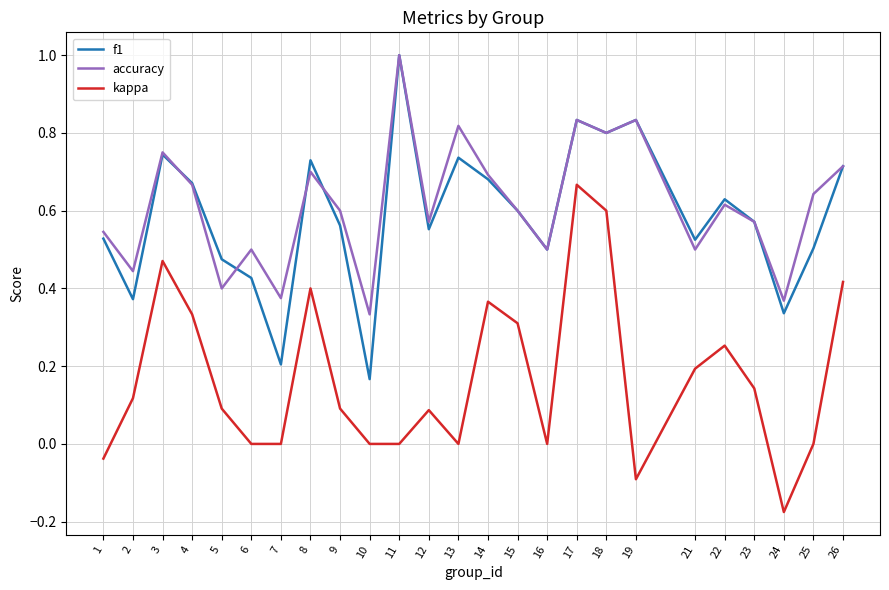

At which label is accuracy closest to 0?

10